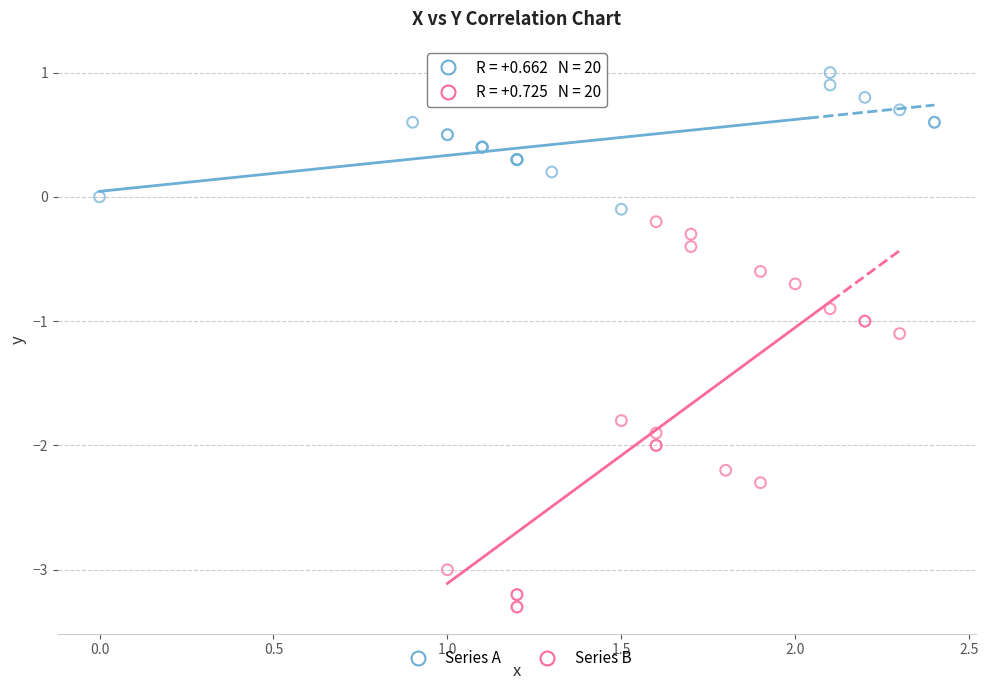

Which series has the widest spread of Y values?

Series B